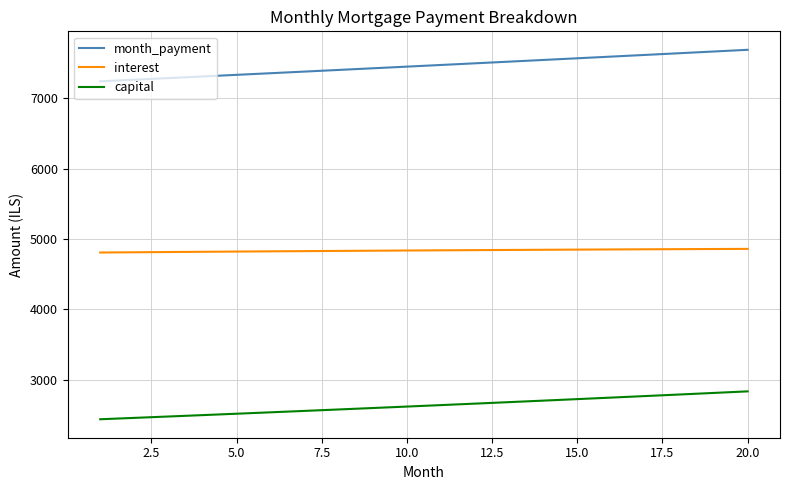

Rank the series by their maximum value, from highest to lowest.

month_payment, interest, capital